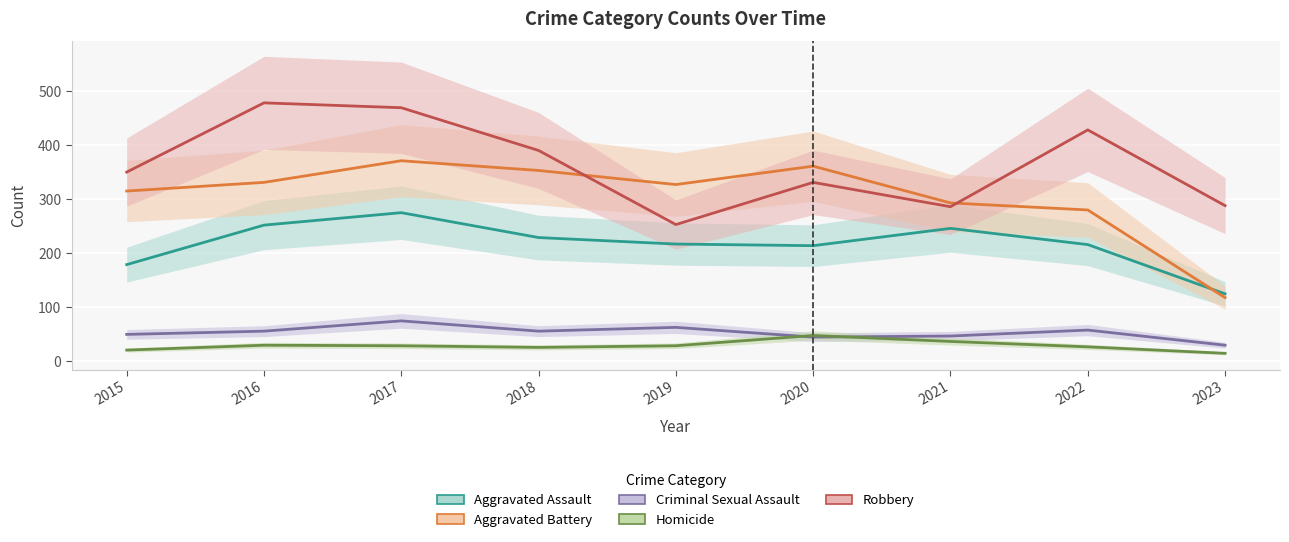

What is the value of the Homicide point at the 2nd from the left?

30